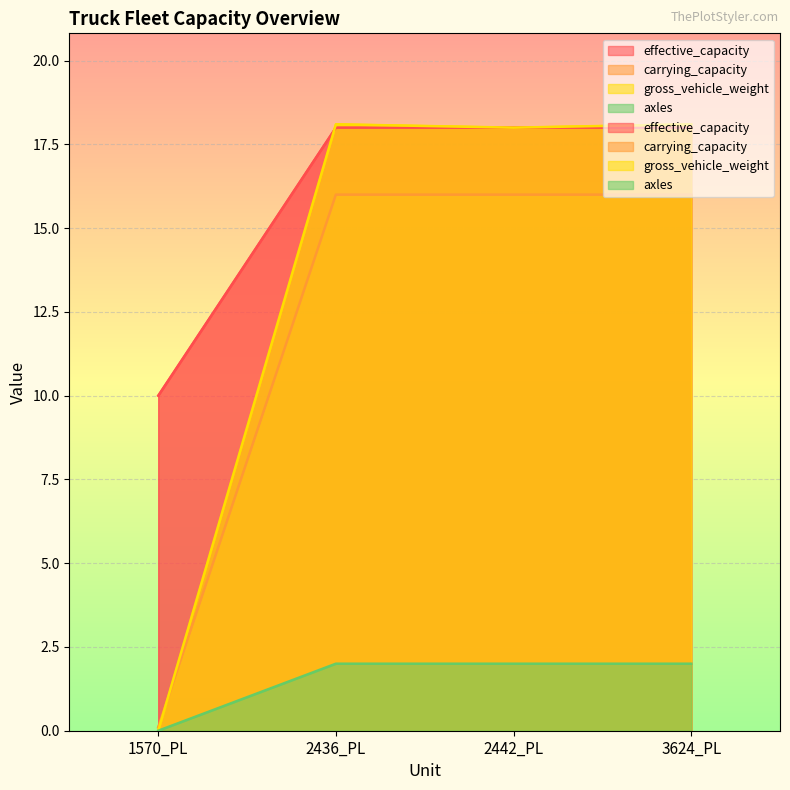

Does the chart display data point markers on the line(s)?

No